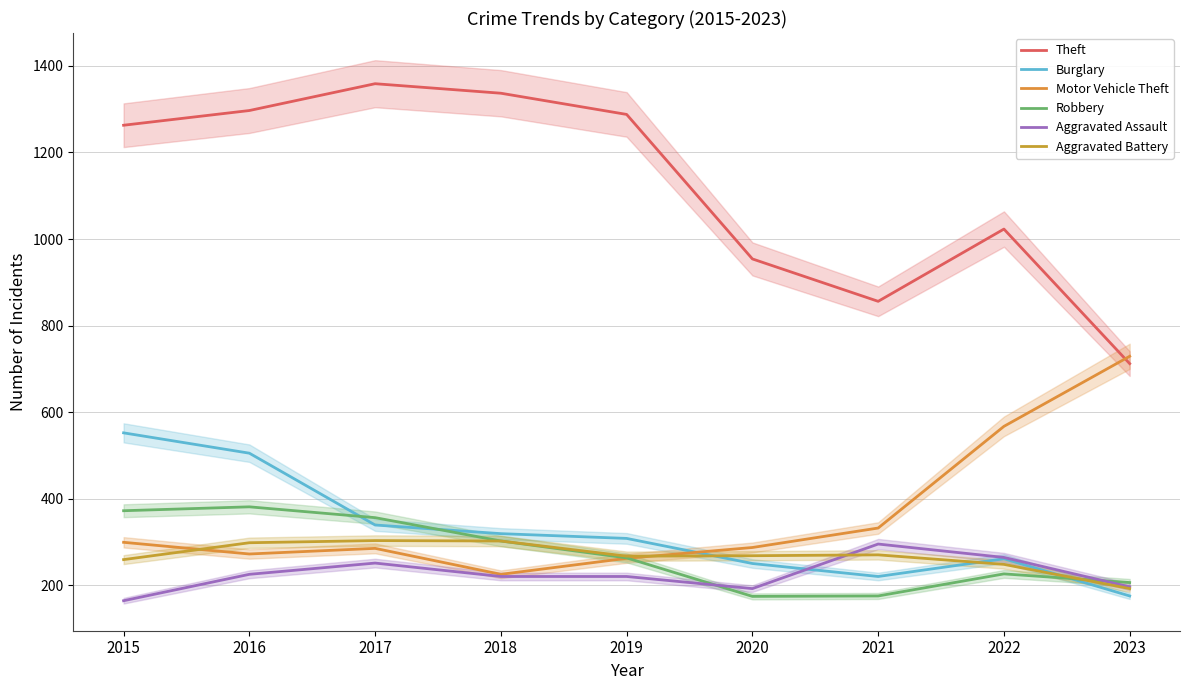

What is the difference between the Aggravated Assault values at 2017 and 2022?

13